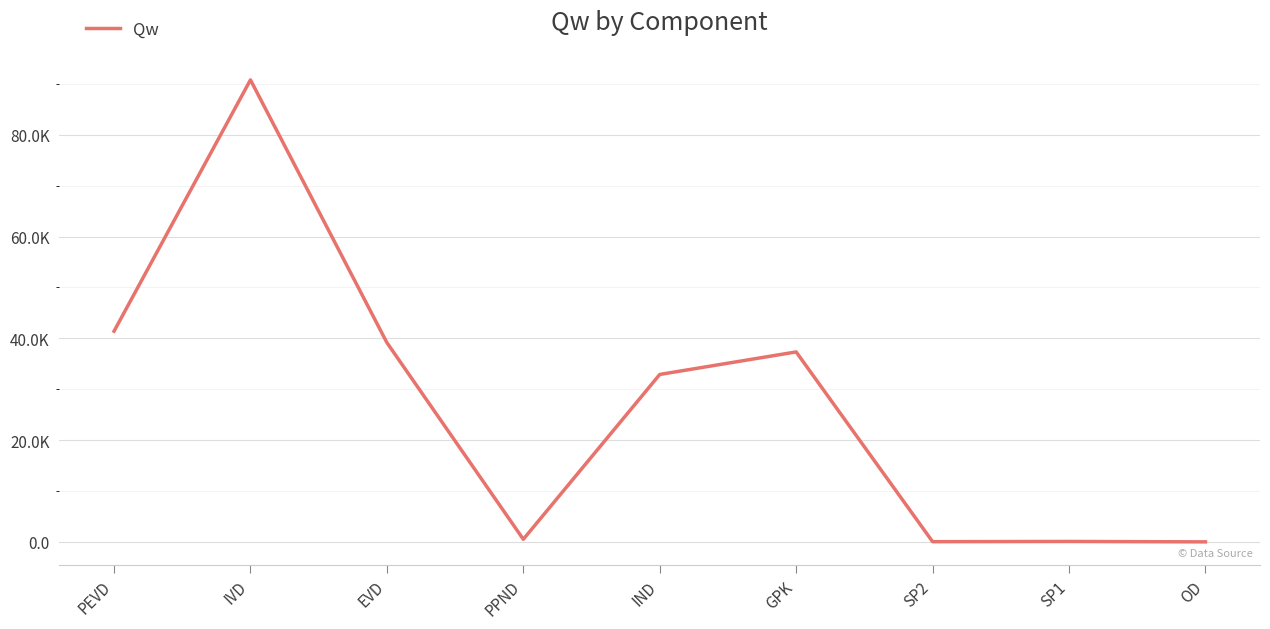

Where is the first local maximum?

IVD